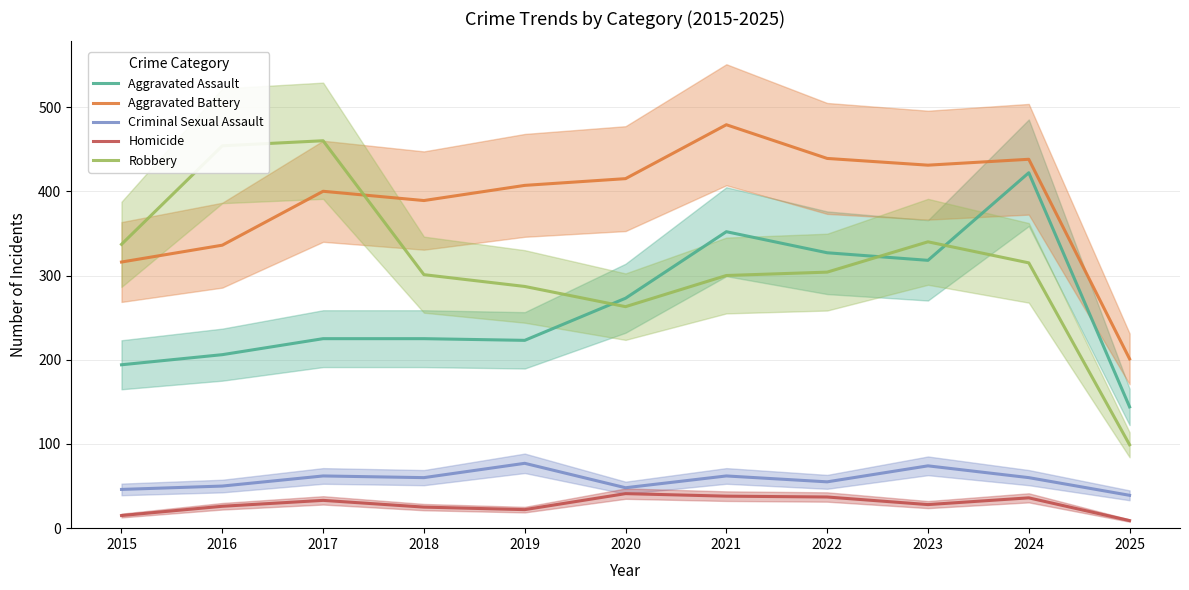

Rank the series by their maximum value, from highest to lowest.

Aggravated Battery, Robbery, Aggravated Assault, Criminal Sexual Assault, Homicide